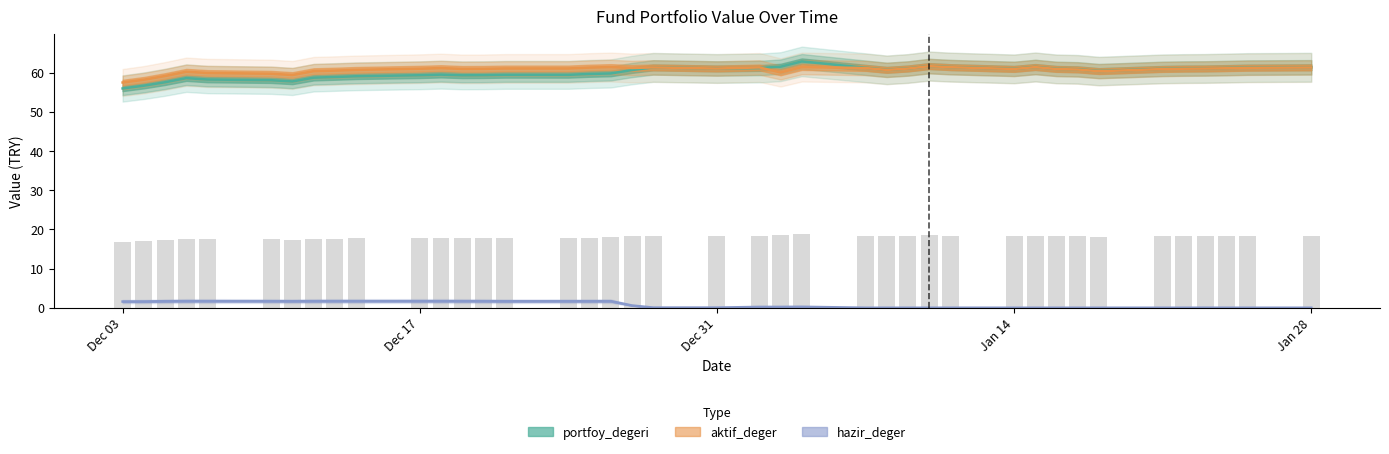

Which has a higher value, 2018-12-28 or 2018-12-12?

2018-12-28